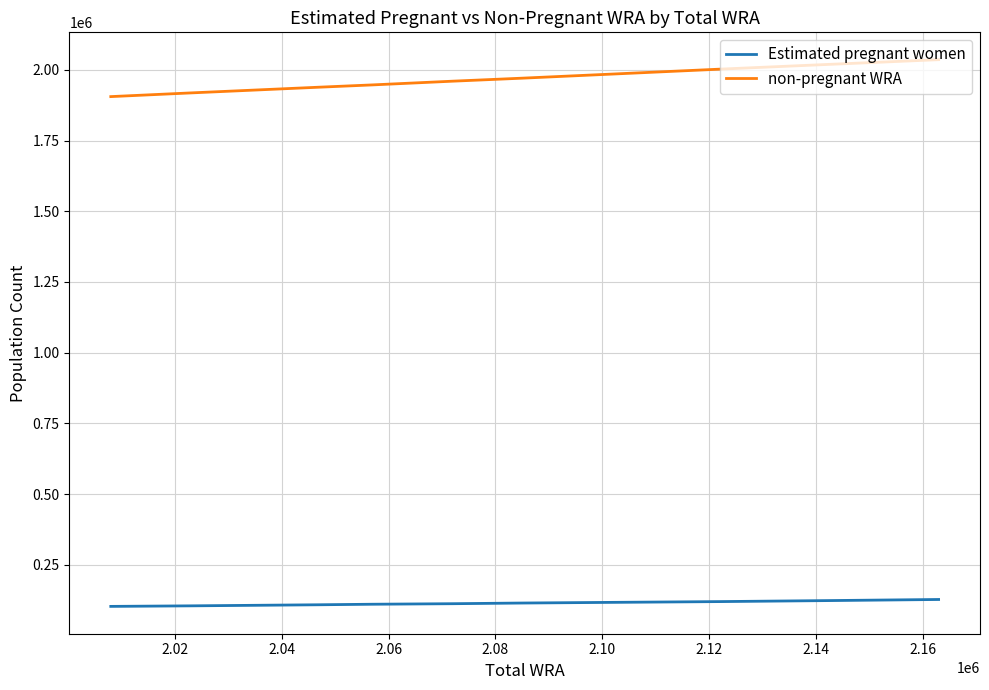

Is the value of non-pregnant WRA at 2.00 greater than the value of Estimated pregnant women at 2.18?

Yes